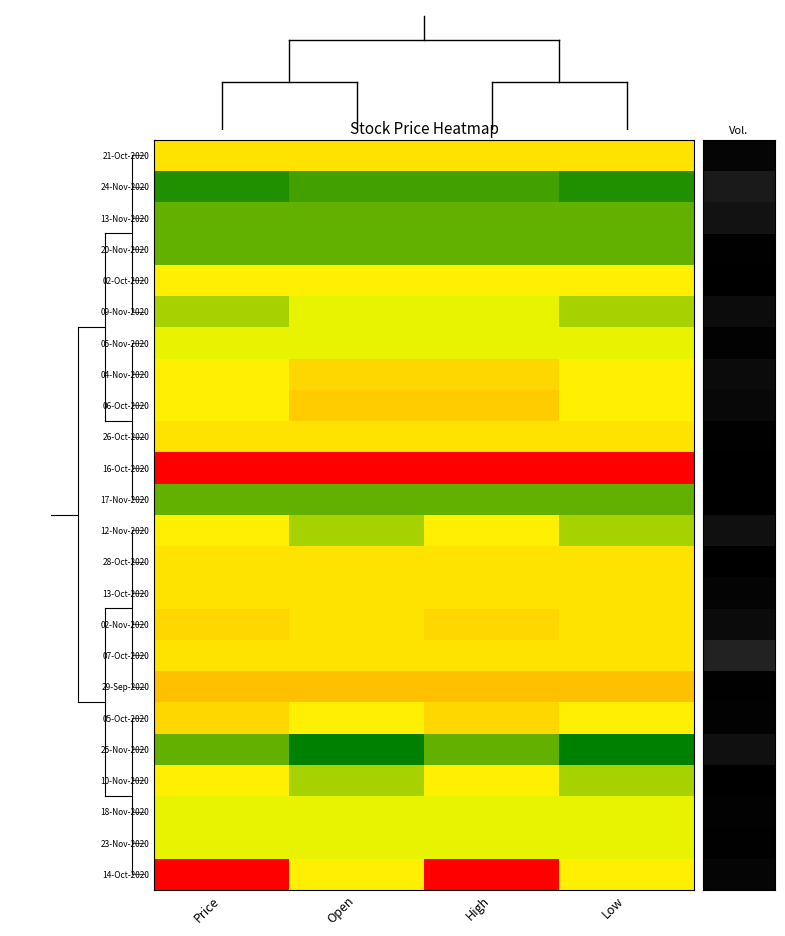

How many series are shown in this chart?

24